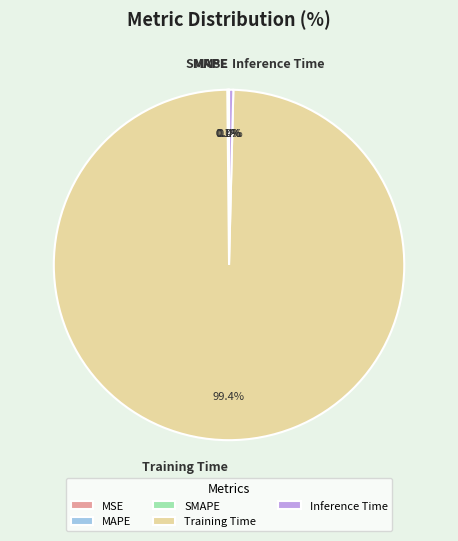

The Training Time slice represents 89% of the pie. True or false?

False